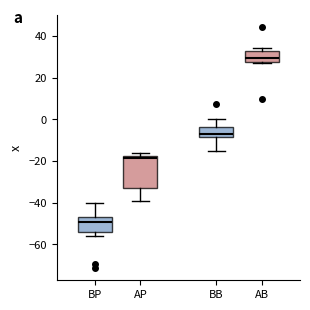

Where is the lower edge of the box for BB on the y-axis? The values are not printed on the chart, so give them approximately, as read against the axis.

-8